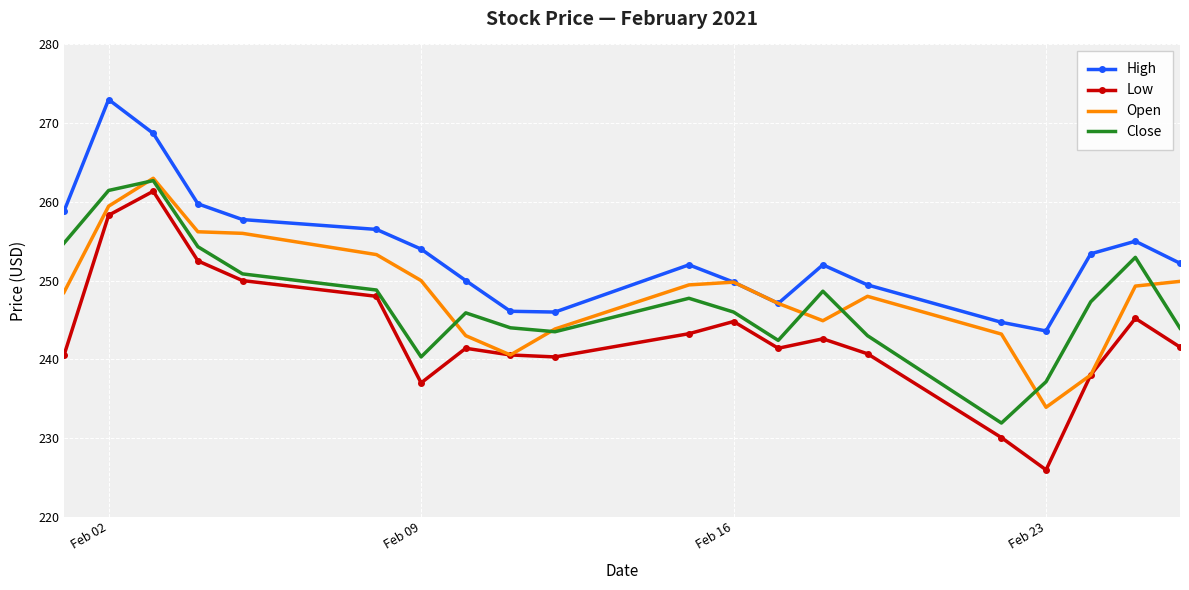

Which series has the largest range (max minus min)?

Low